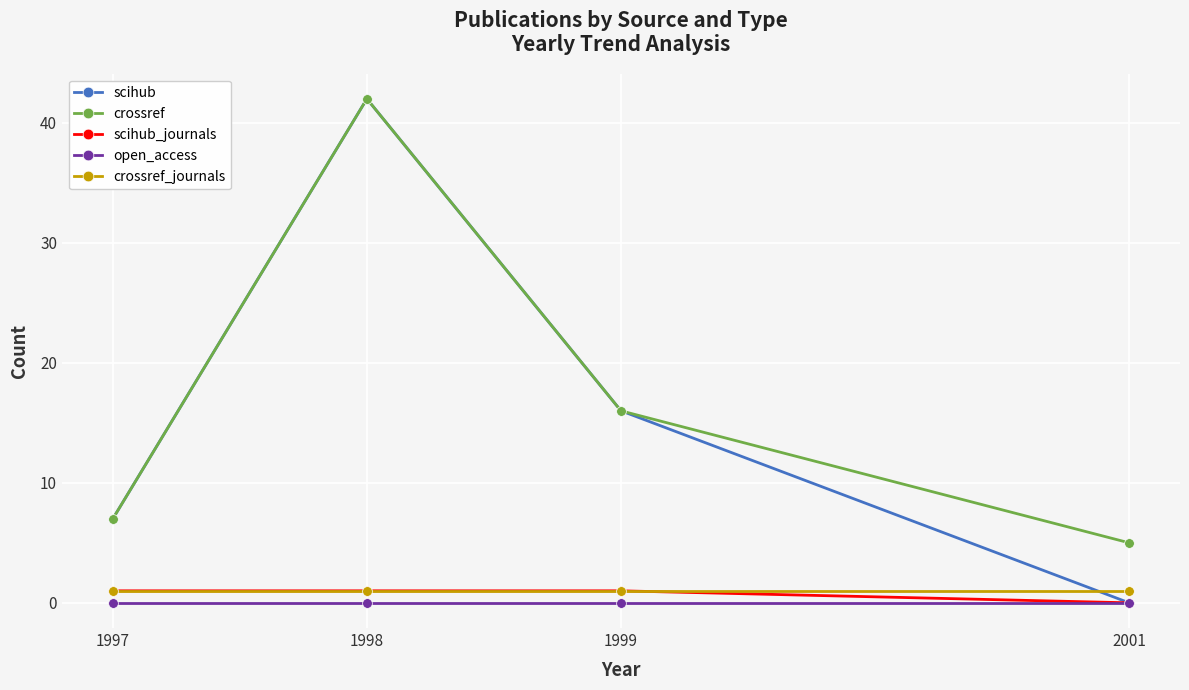

True or false: crossref and open_access intersect in this chart.

False